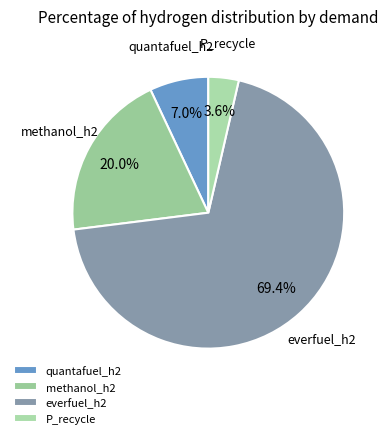

Is it true that quantafuel_h2 is 7% of the pie?

True